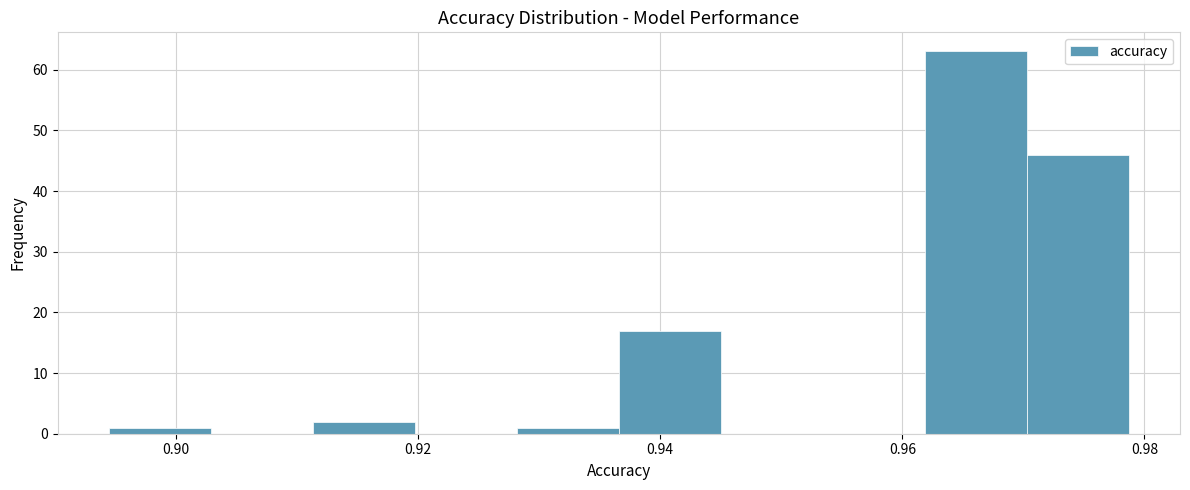

Which range on the x-axis has the tallest bar?

0.962 to 0.970